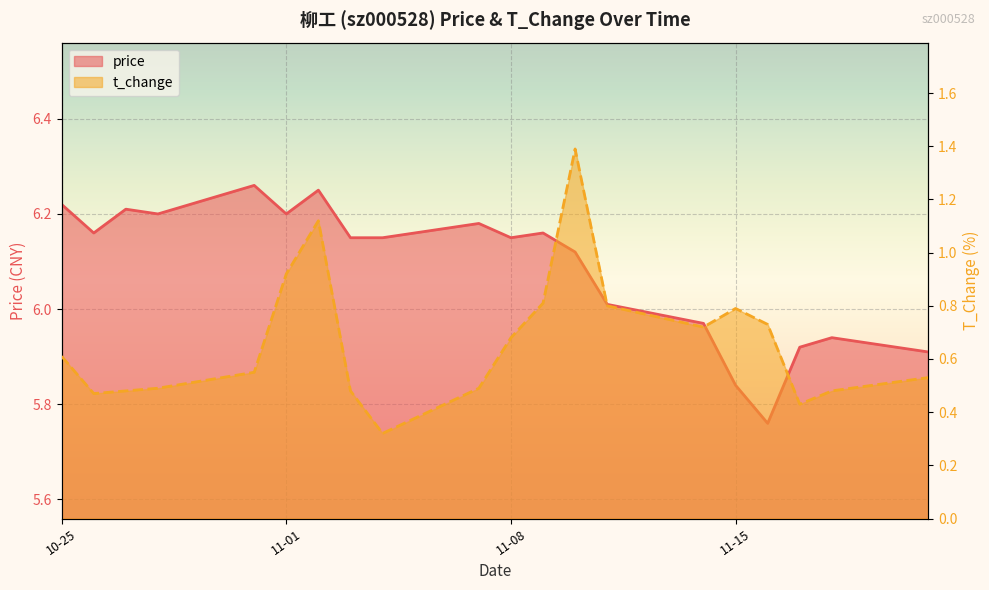

What is the label of the 4th point from the right?

2022-11-16